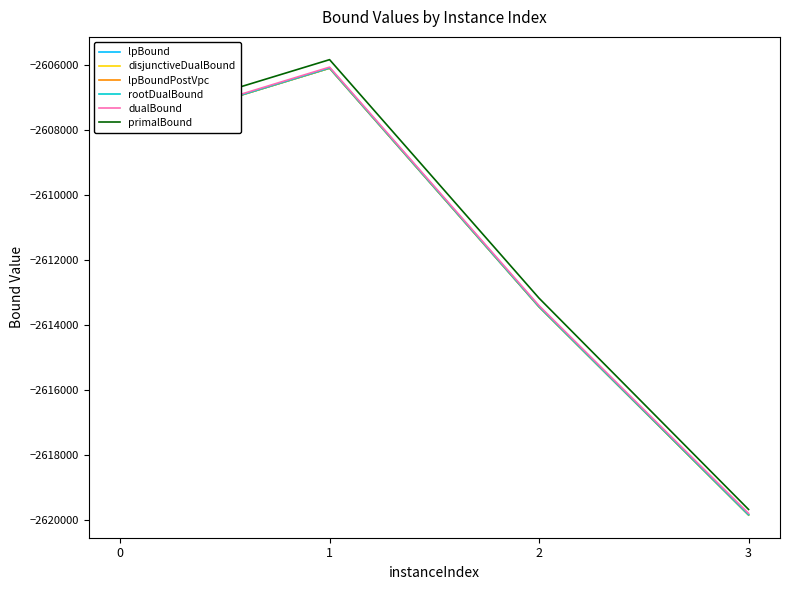

Reading left to right, list all the values displayed in this chart.

lpBound: -2608070.3	-2606109.6	-2613442.5	-2619836.0
disjunctiveDualBound: -2608070.3	-2606109.6	-2613442.5	-2619836.0
lpBoundPostVpc: -2608070.3	-2606109.6	-2613442.5	-2619836.0
rootDualBound: -2608070.3	-2606103.9	-2613438.0	-2619829.9
dualBound: -2608045.4	-2606076.8	-2613405.4	-2619787.9
primalBound: -2607811.7	-2605847.3	-2613176.1	-2619667.3